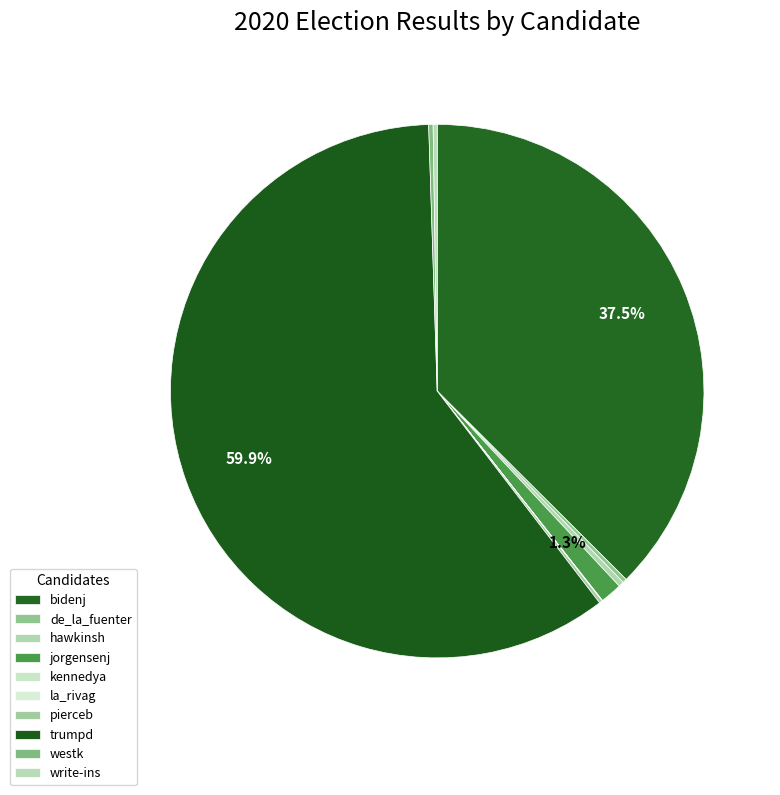

Count the number of slices in the pie.

10